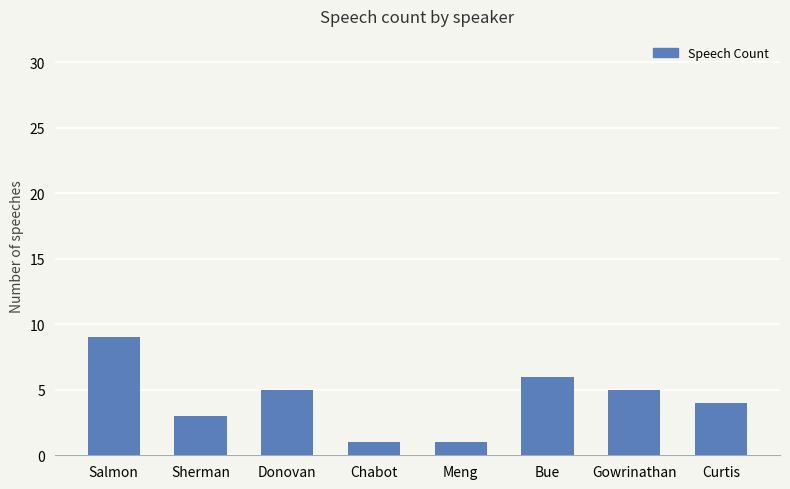

Does the chart contain stacked bars?

No